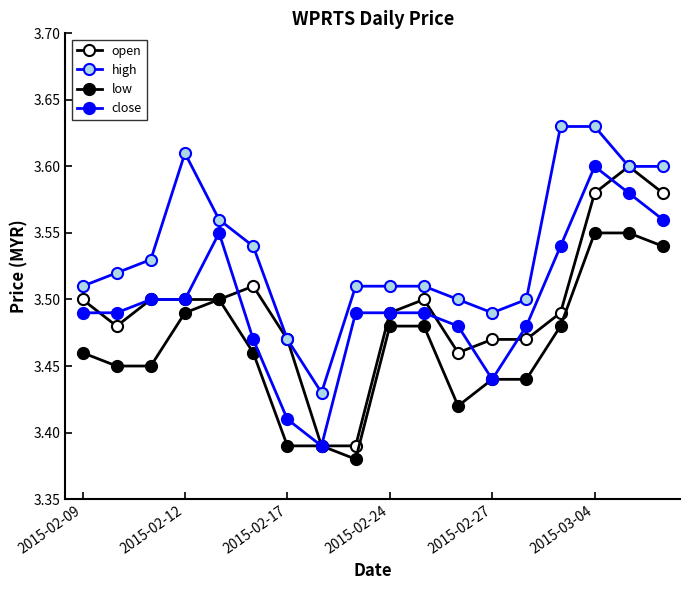

Does the chart have visible grid lines?

No